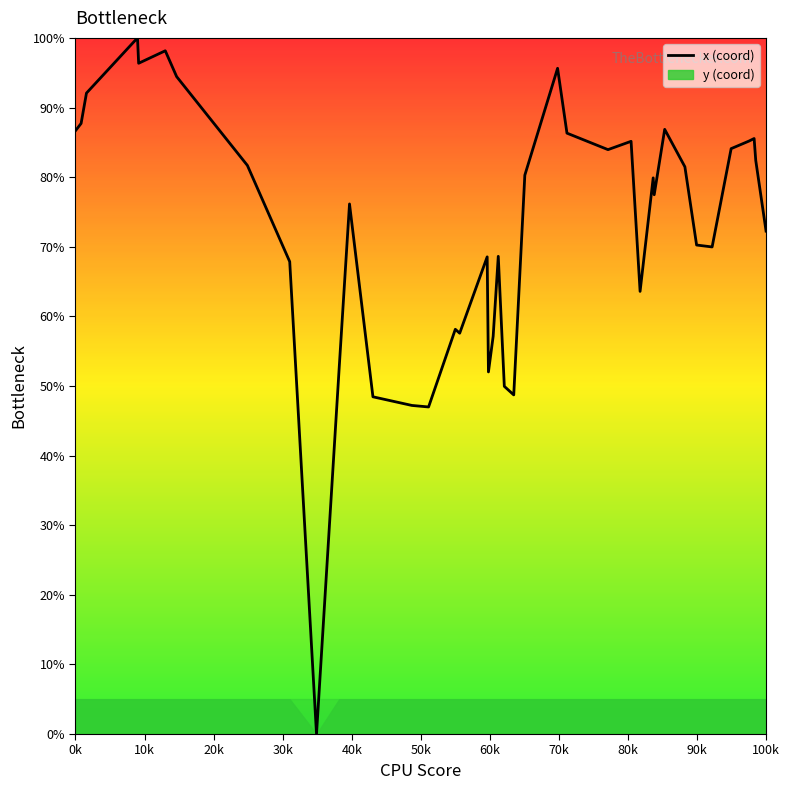

Reading right to left, extract all data points from this chart.

72.2	82.4	85.5	85.2	84.1	70.0	70.2	81.5	86.9	77.5	79.9	63.6	85.1	83.9	86.3	95.6	80.3	48.7	49.9	68.6	57.1	52.0	68.5	57.6	58.1	47.0	47.2	48.4	76.1	52.6	0.0	67.9	81.7	94.4	98.2	96.4	100.0	92.1	87.7	86.7